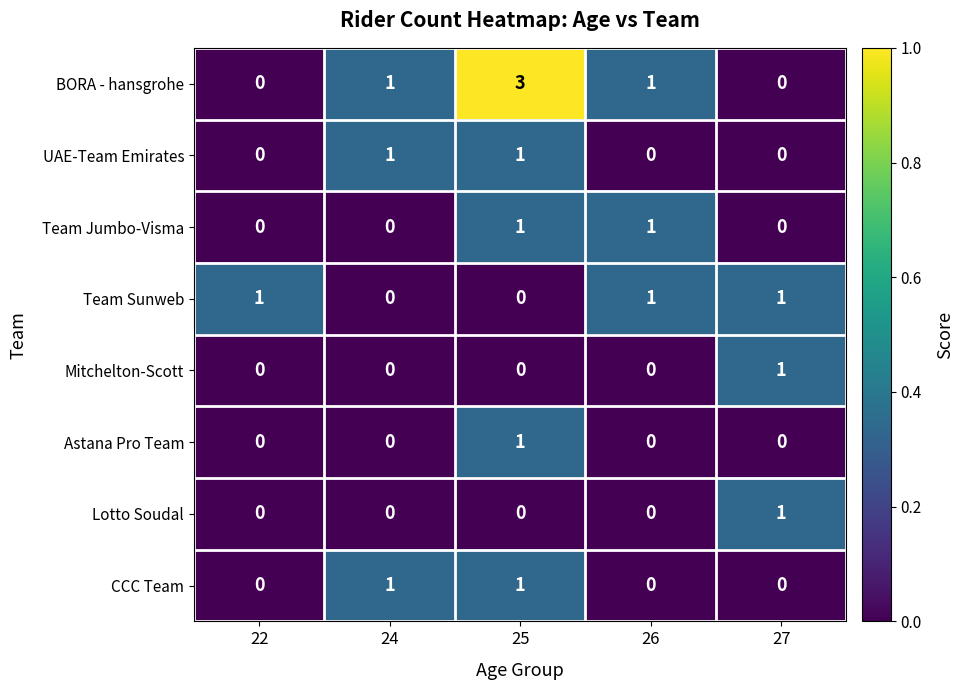

True or false: Team Jumbo-Visma has a value of 1 at 25.

True